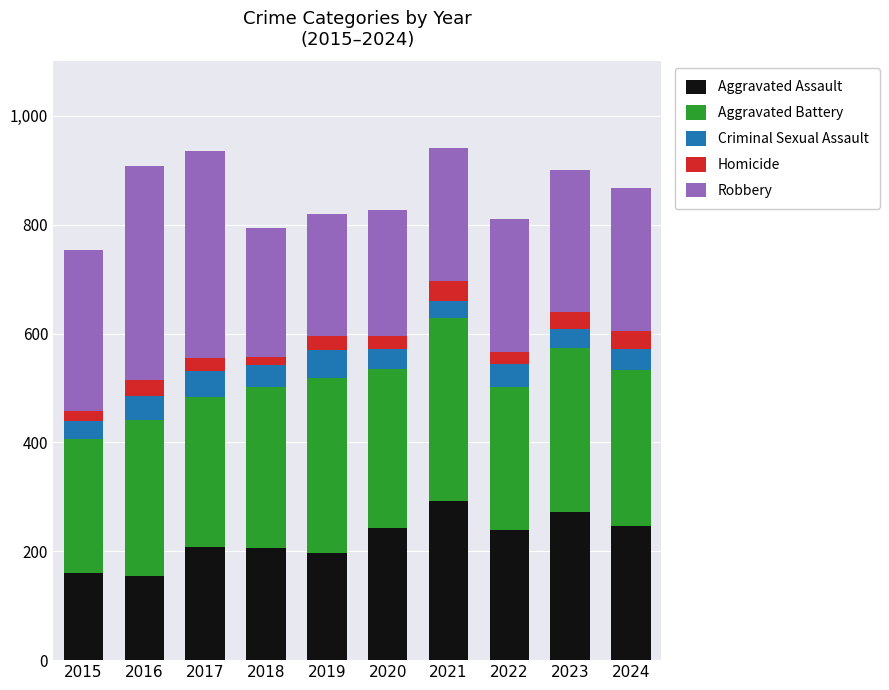

What are all the series names shown in the legend?

Aggravated Assault, Aggravated Battery, Criminal Sexual Assault, Homicide, Robbery